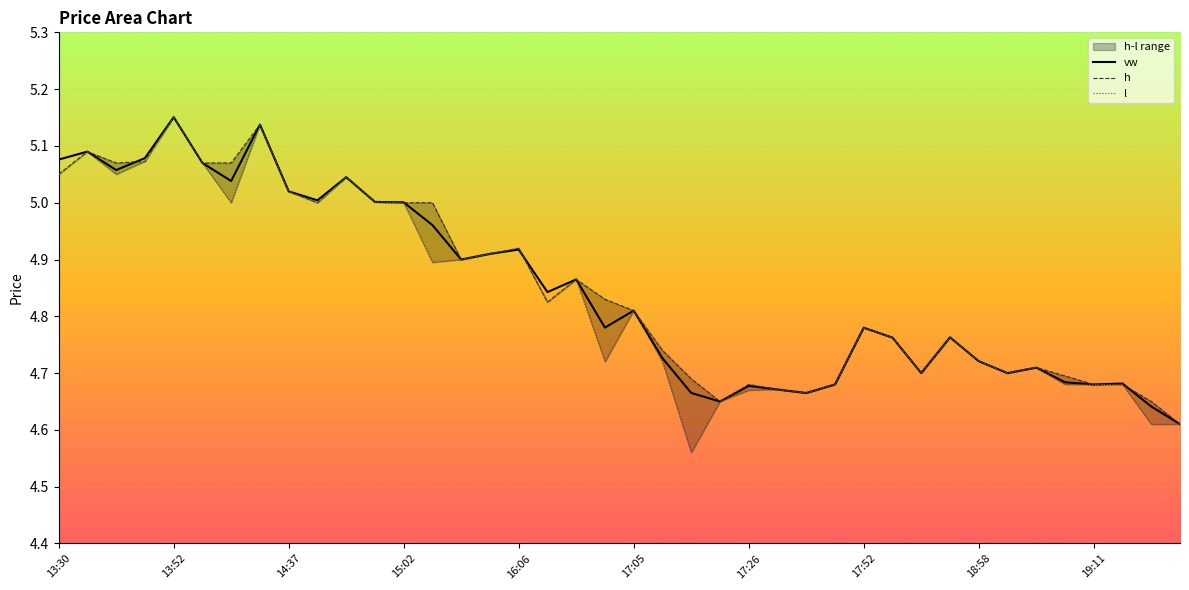

After their last crossing, which series has the higher values: vw or l?

vw